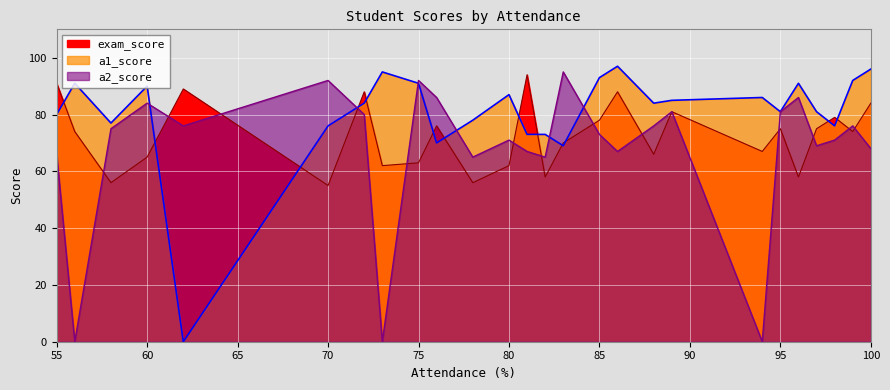

How many data points in exam_score are above 74?

12